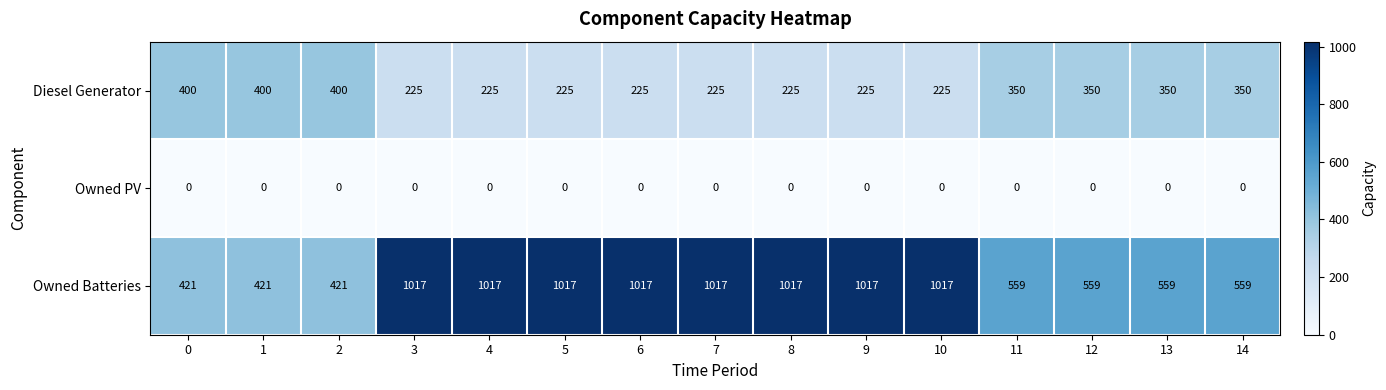

What is the difference between the highest and lowest values at 5?

1017